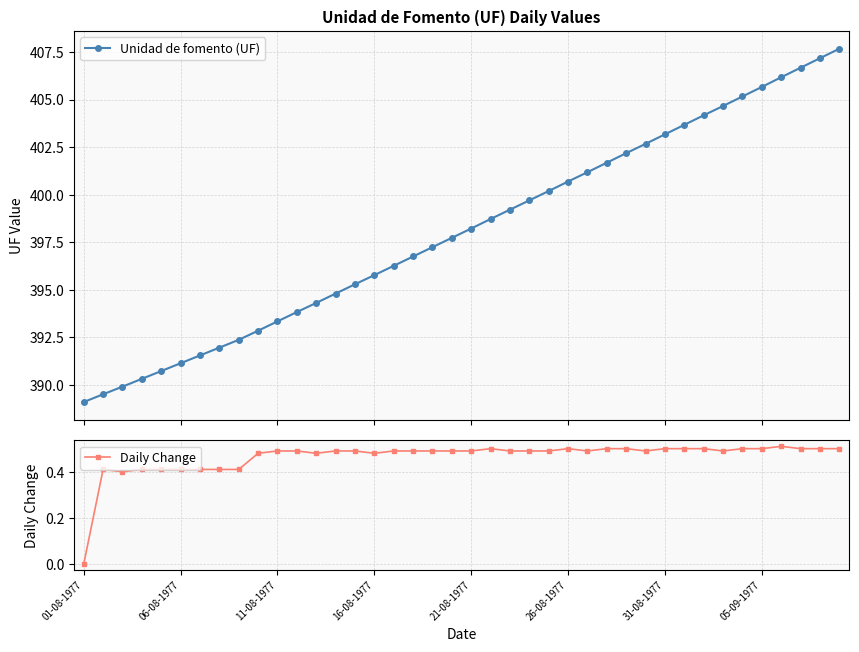

True or false: Unidad de fomento (UF) has more than 2 interior local peaks.

False